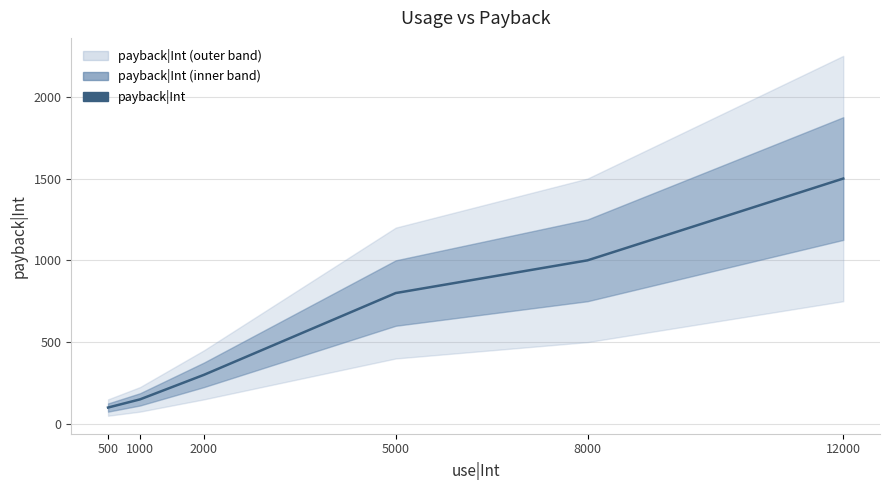

What is the difference between the maximum and minimum values?

1400